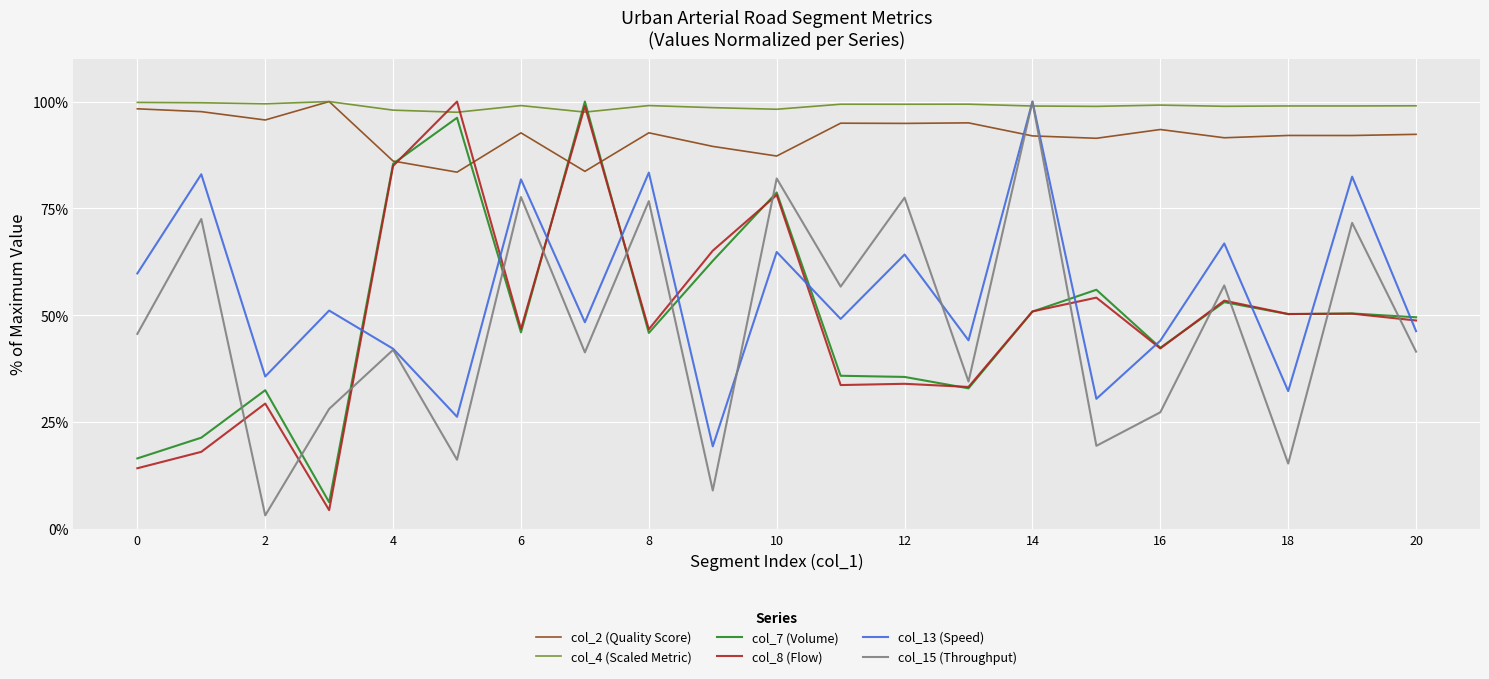

What is the difference between the maximum and minimum values in the col_15 (Throughput) series?

96.8